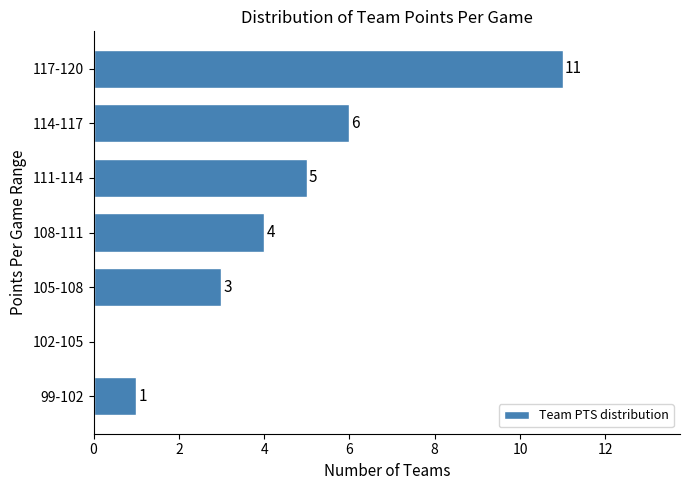

Reading top to bottom, what are all the values shown in this chart?

117-120=11	114-117=6	111-114=5	108-111=4	105-108=3	102-105=0	99-102=1